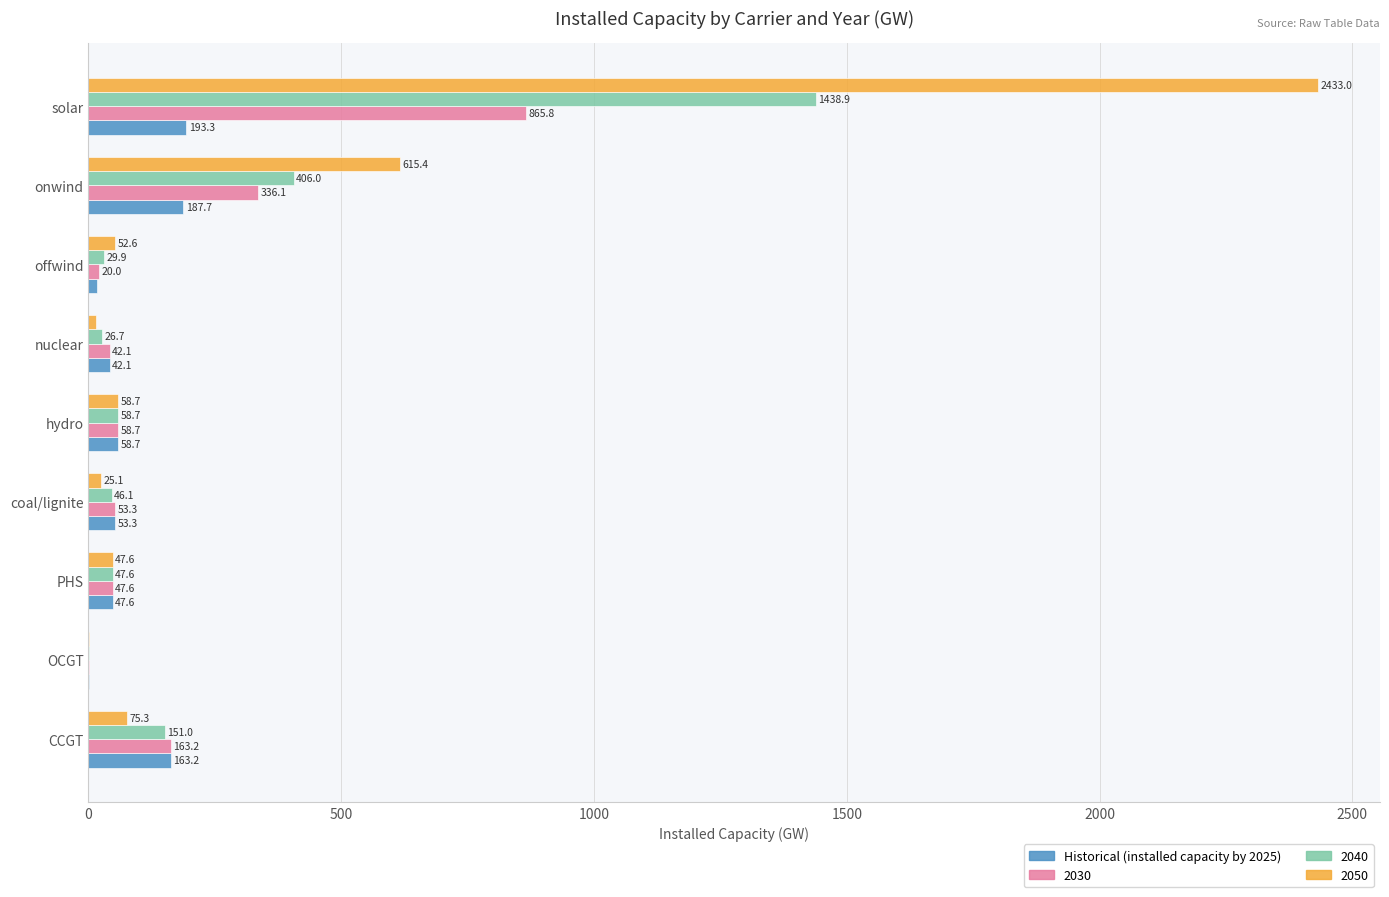

What is the sum of the 2030 values at PHS and hydro?

106.3